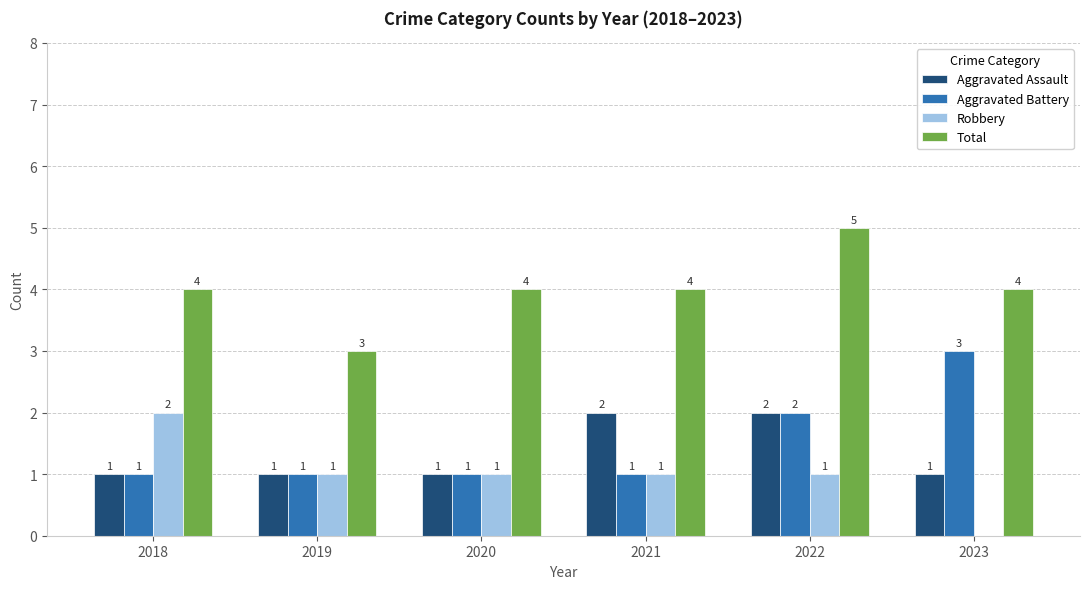

How many series are shown in this chart?

4